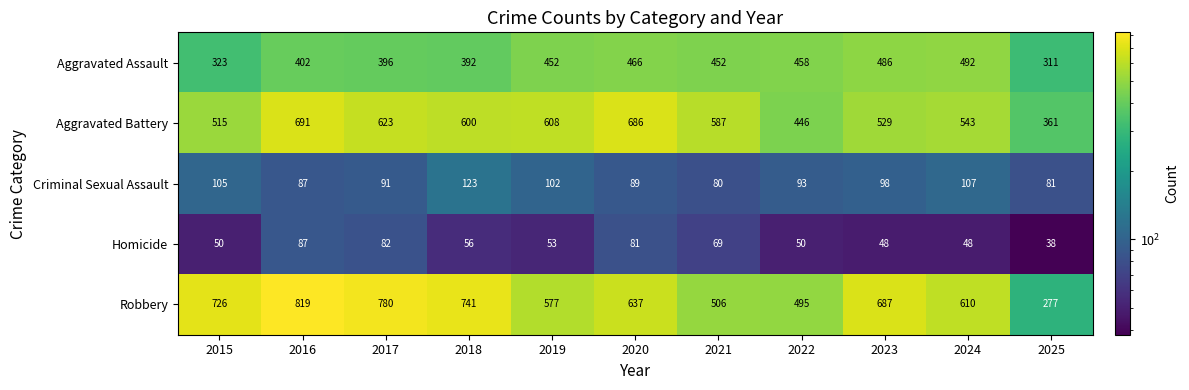

Between 2019 and 2022, which series saw the biggest shift?

Aggravated Battery